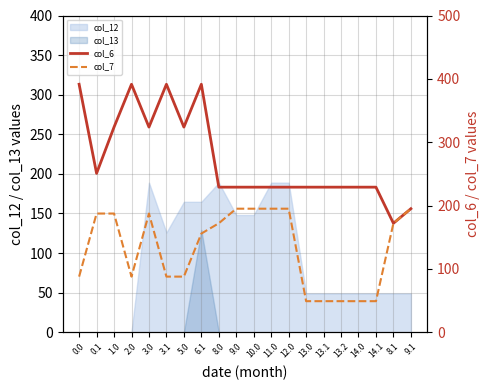

Read the col_7 value at 6.1.

155.7